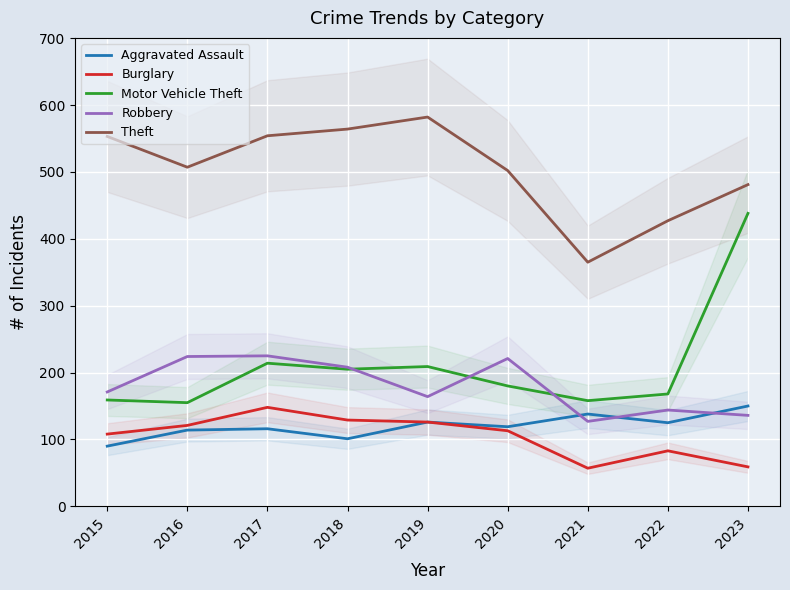

Reading left to right, what are all the values shown in this chart?

Aggravated Assault: 2015=90	2016=114	2017=116	2018=101	2019=126	2020=119	2021=138	2022=125	2023=150
Burglary: 2015=108	2016=121	2017=148	2018=129	2019=126	2020=113	2021=57	2022=83	2023=59
Motor Vehicle Theft: 2015=159	2016=155	2017=214	2018=205	2019=209	2020=180	2021=158	2022=168	2023=438
Robbery: 2015=171	2016=224	2017=225	2018=208	2019=164	2020=221	2021=127	2022=144	2023=136
Theft: 2015=553	2016=507	2017=554	2018=564	2019=582	2020=502	2021=365	2022=427	2023=481